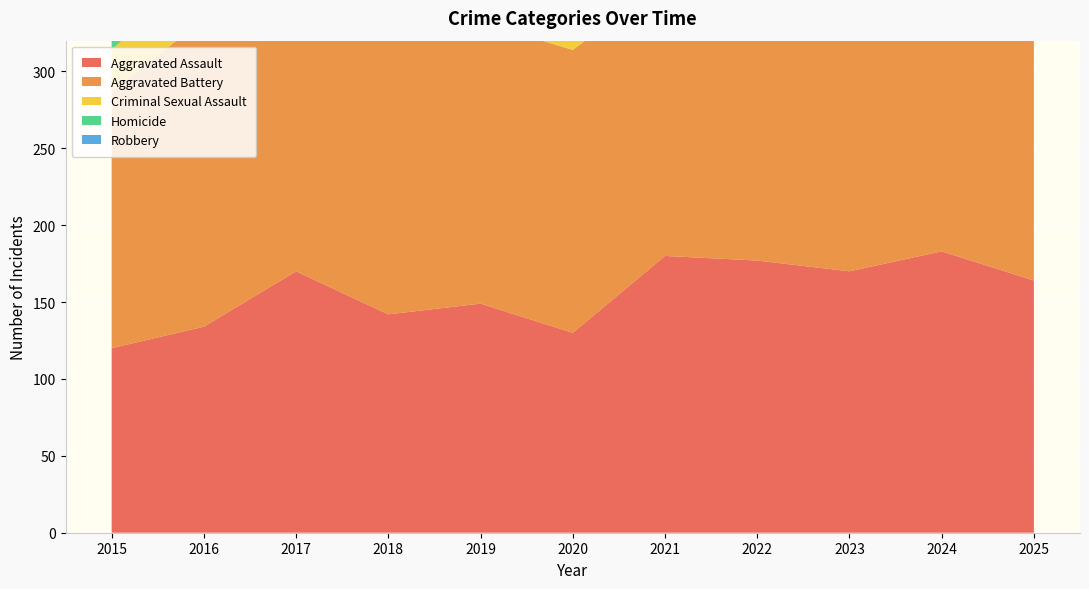

Reading left to right, list all the values displayed in this chart.

Aggravated Assault: 2015=120	2016=134	2017=170	2018=142	2019=149	2020=130	2021=180	2022=177	2023=170	2024=183	2025=164
Aggravated Battery: 2015=167	2016=200	2017=215	2018=187	2019=183	2020=184	2021=179	2022=163	2023=162	2024=173	2025=156
Criminal Sexual Assault: 2015=27	2016=35	2017=31	2018=31	2019=43	2020=34	2021=24	2022=30	2023=23	2024=18	2025=34
Homicide: 2015=6	2016=16	2017=22	2018=15	2019=13	2020=24	2021=27	2022=27	2023=14	2024=21	2025=10
Robbery: 2015=232	2016=252	2017=212	2018=200	2019=163	2020=111	2021=90	2022=135	2023=164	2024=142	2025=121